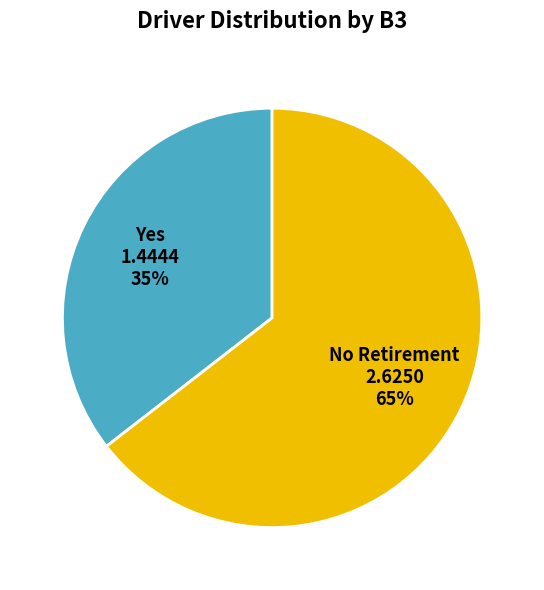

Count the number of slices in the pie.

2